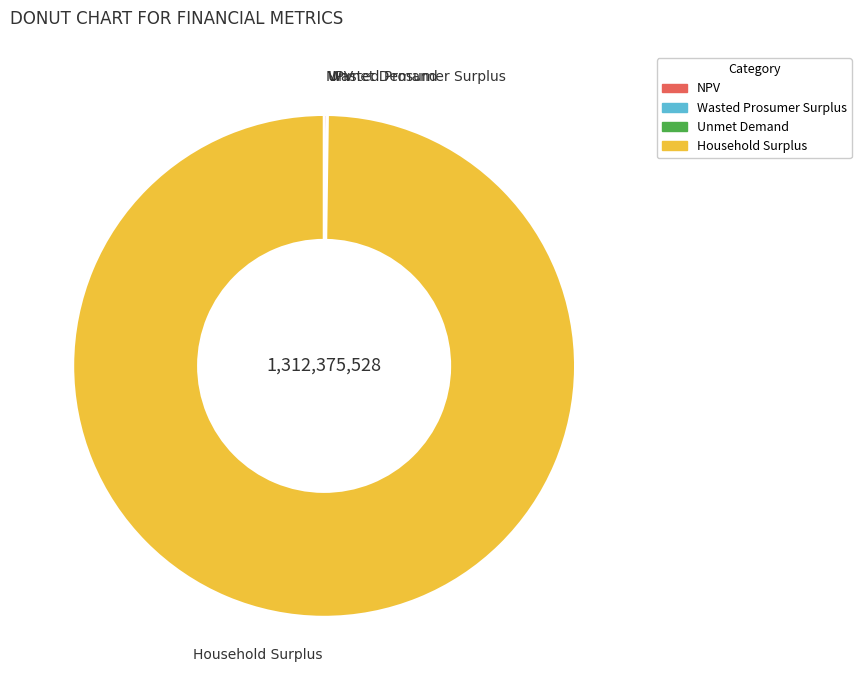

Which slice represents more than half of the pie?

Household Surplus